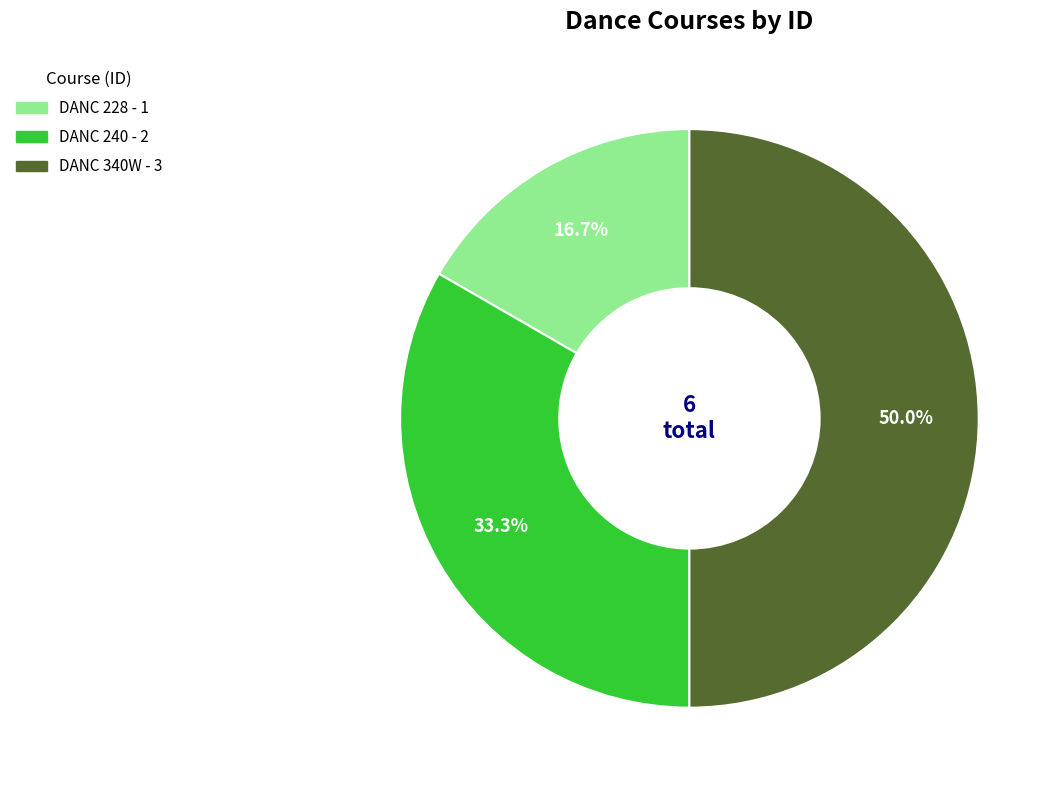

Which slice is the smallest?

DANC 228